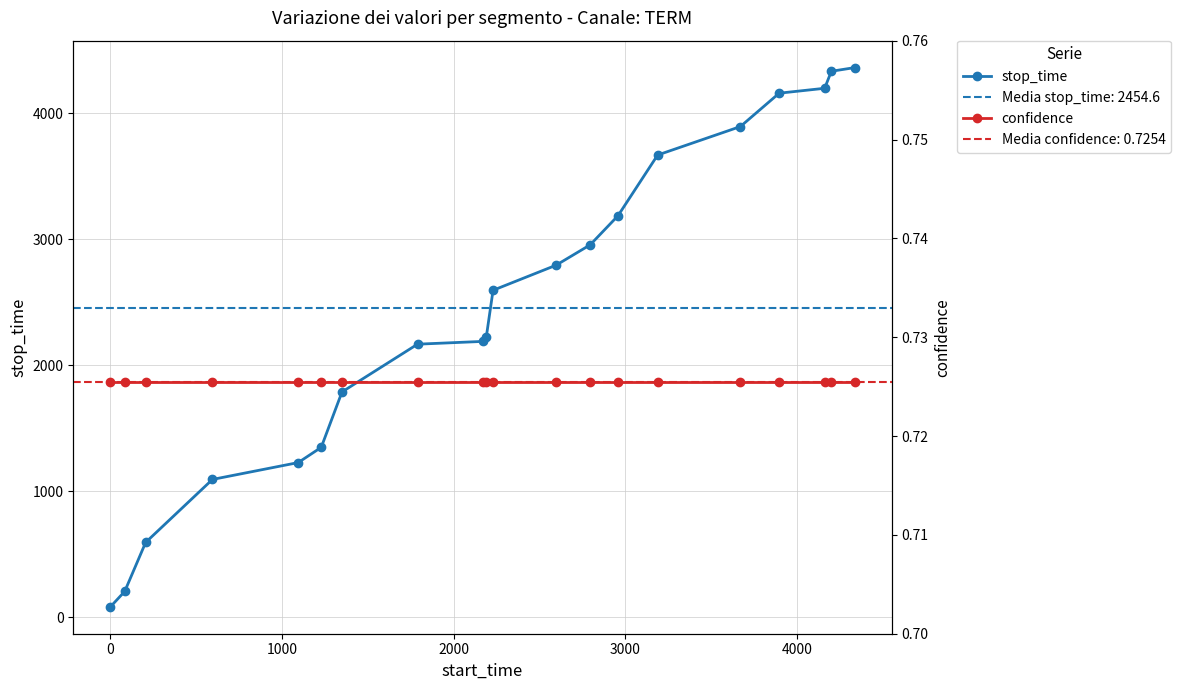

What is the maximum value for stop_time?

4364